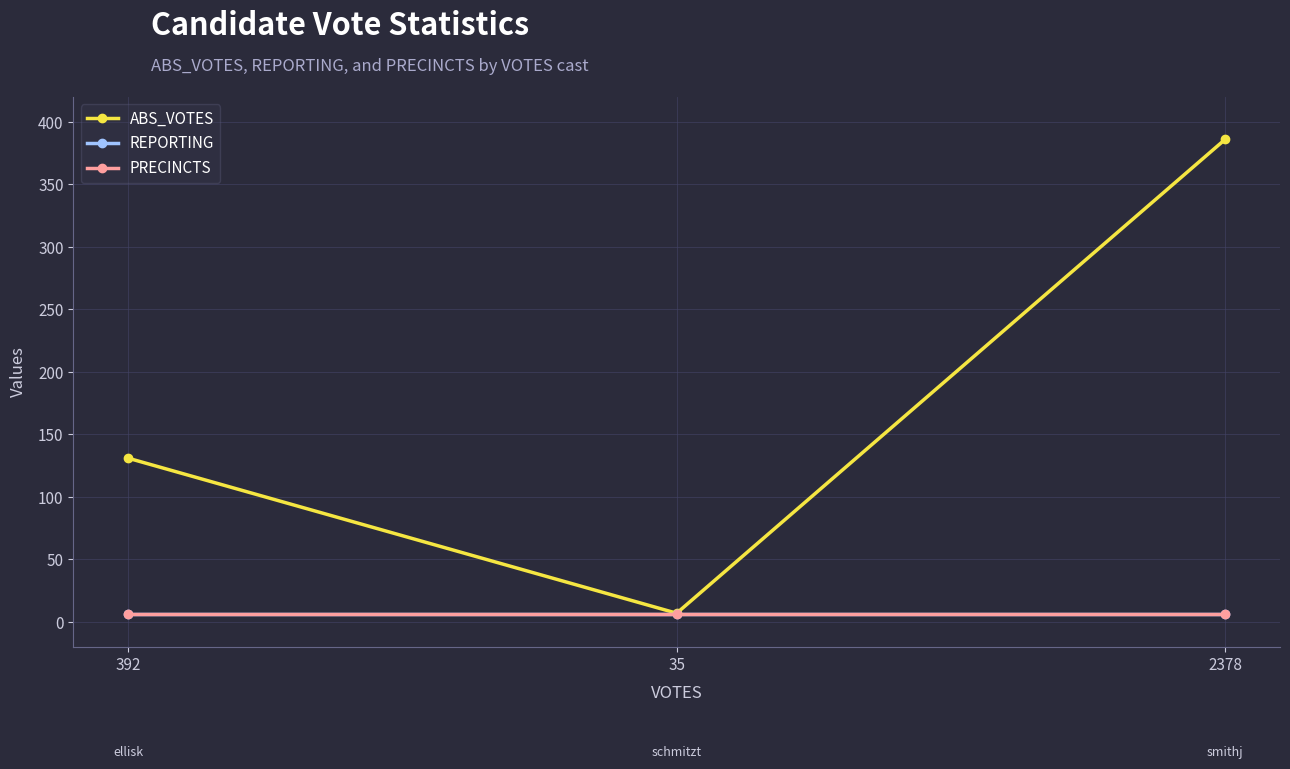

Is the value of ABS_VOTES at 392 greater than the value of PRECINCTS at 2378?

Yes